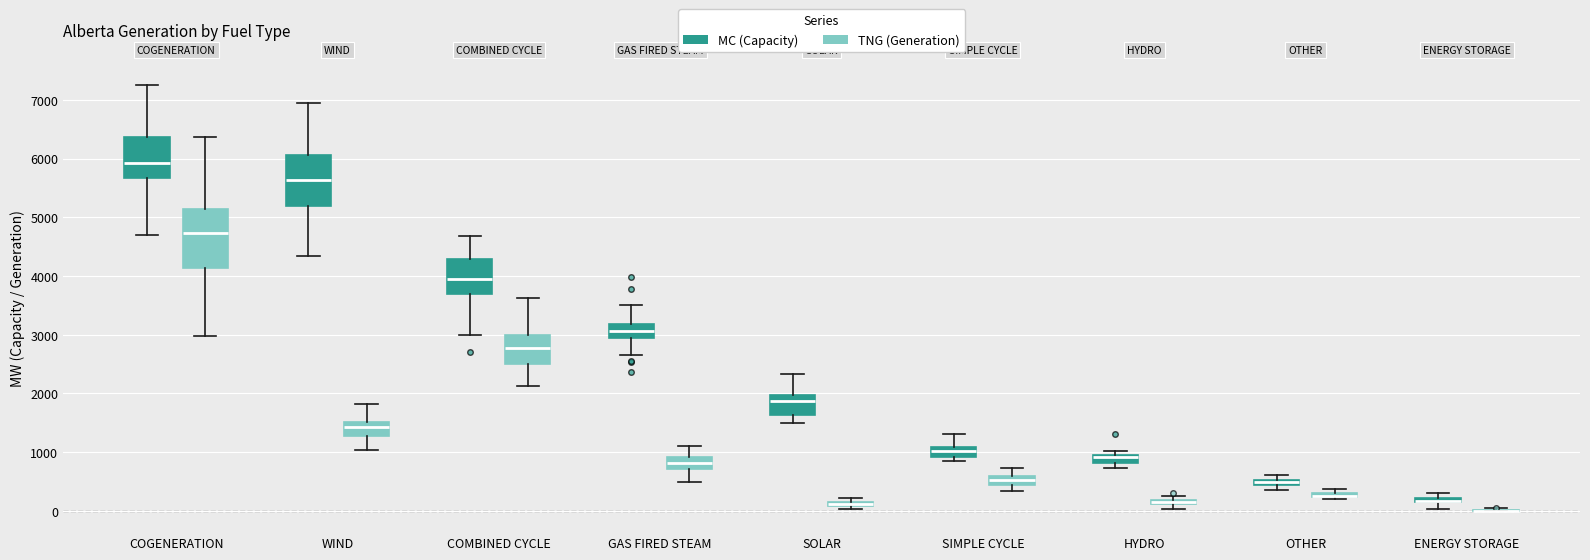

Comparing the boxes themselves (not the whiskers), which one is the tallest?

COGENERATION (TNG (Generation))